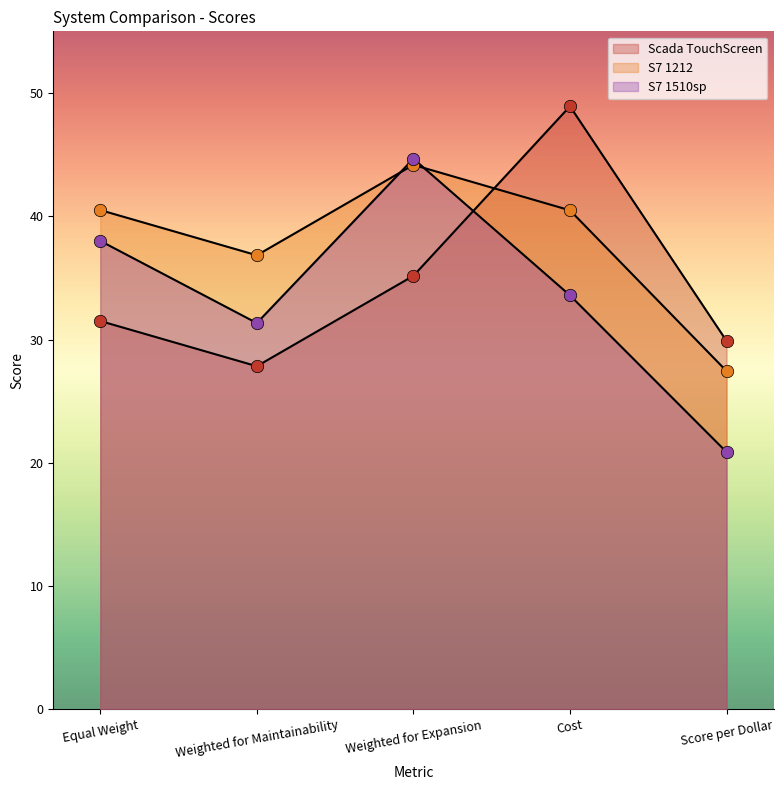

At how many categories does at least one series exceed 31?

4